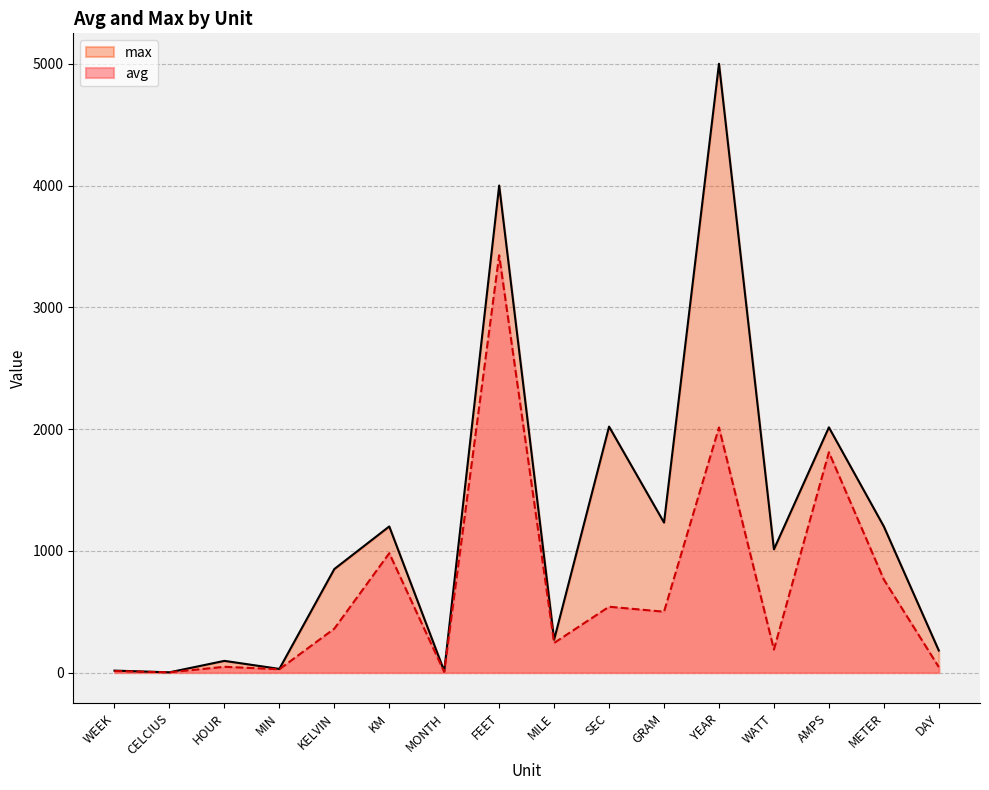

Reading left to right, what are all the values shown in this chart?

avg: WEEK=12.2	CELCIUS=2.0	HOUR=47.3	MIN=26.8	KELVIN=360.3	KM=980.0	MONTH=5.0	FEET=3427.0	MILE=243.1	SEC=540.7	GRAM=499.8	YEAR=2012.8	WATT=189.0	AMPS=1809.2	METER=764.0	DAY=45.2
max: WEEK=16.0	CELCIUS=2.0	HOUR=96.0	MIN=30.0	KELVIN=850.0	KM=1200.0	MONTH=12.0	FEET=4000.0	MILE=270.0	SEC=2020.0	GRAM=1232.0	YEAR=5000.0	WATT=1012.0	AMPS=2014.0	METER=1200.0	DAY=181.0